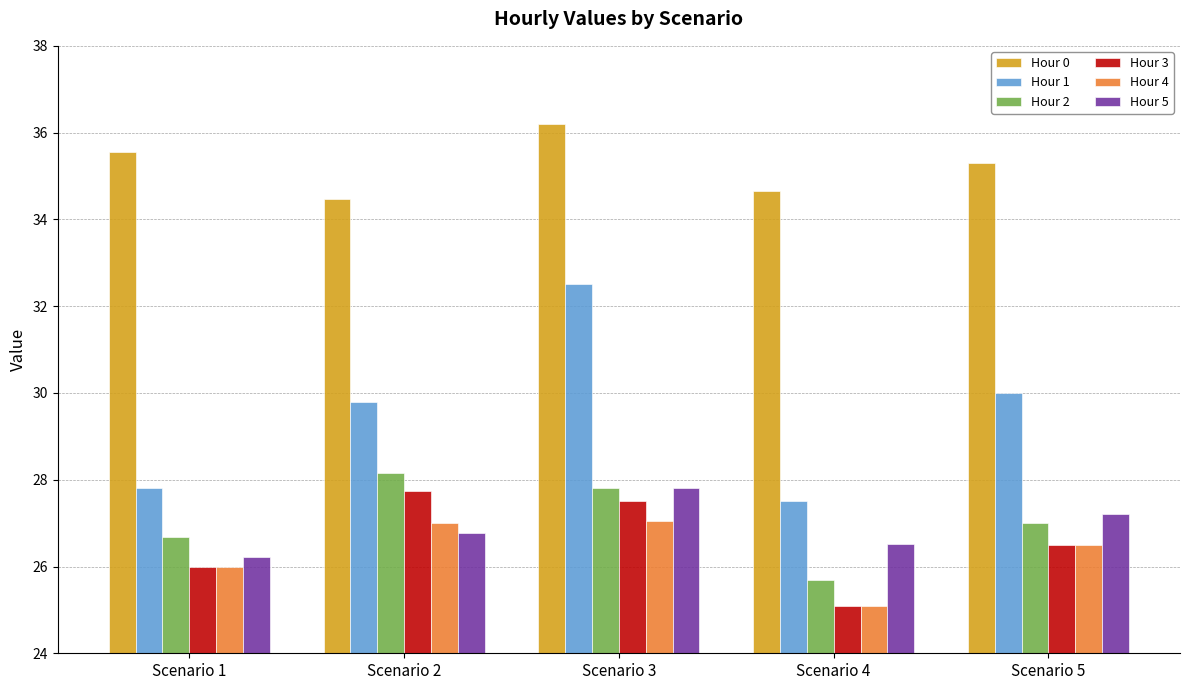

How many Hour 0 values are between 34 and 35?

2